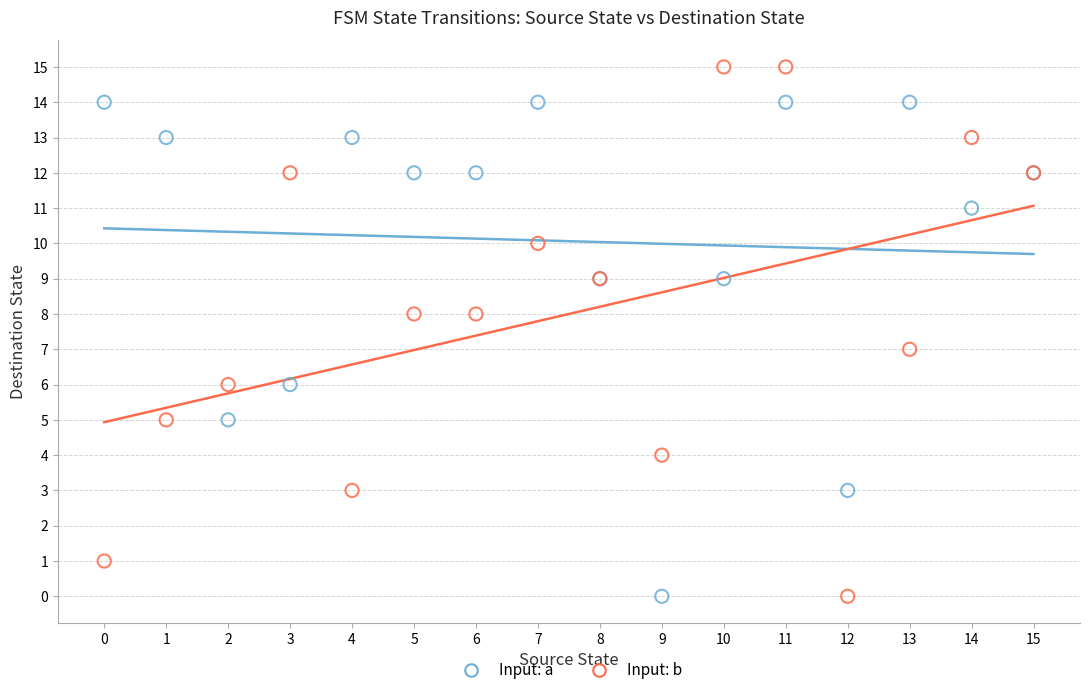

Which series has the widest spread of Y values?

Input: b